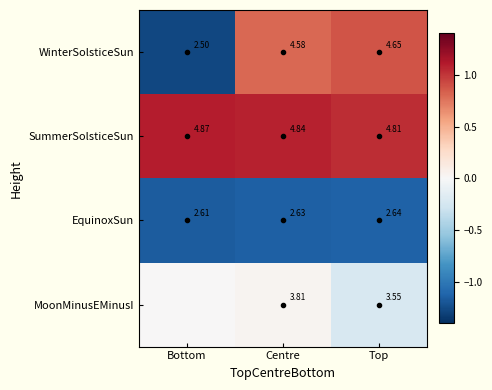

Is the value of MoonMinusEMinusI at Centre greater than the value of EquinoxSun at Top?

Yes